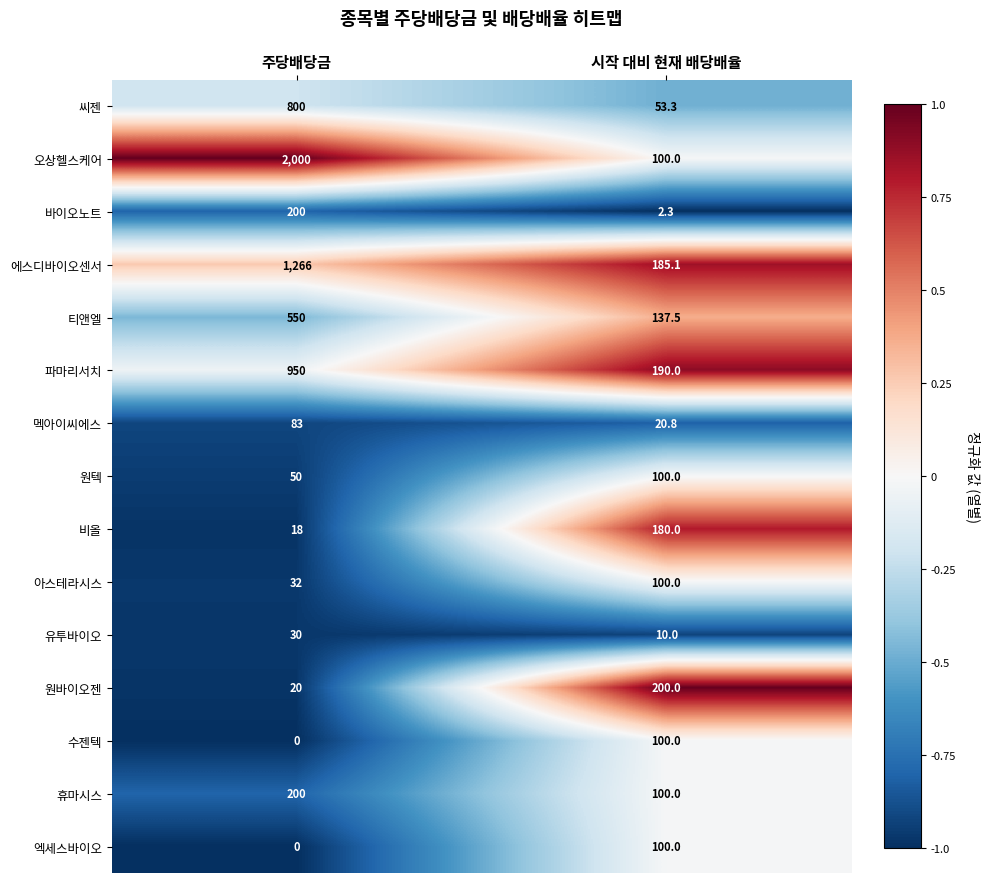

Which series has the largest range (max minus min)?

오상헬스케어